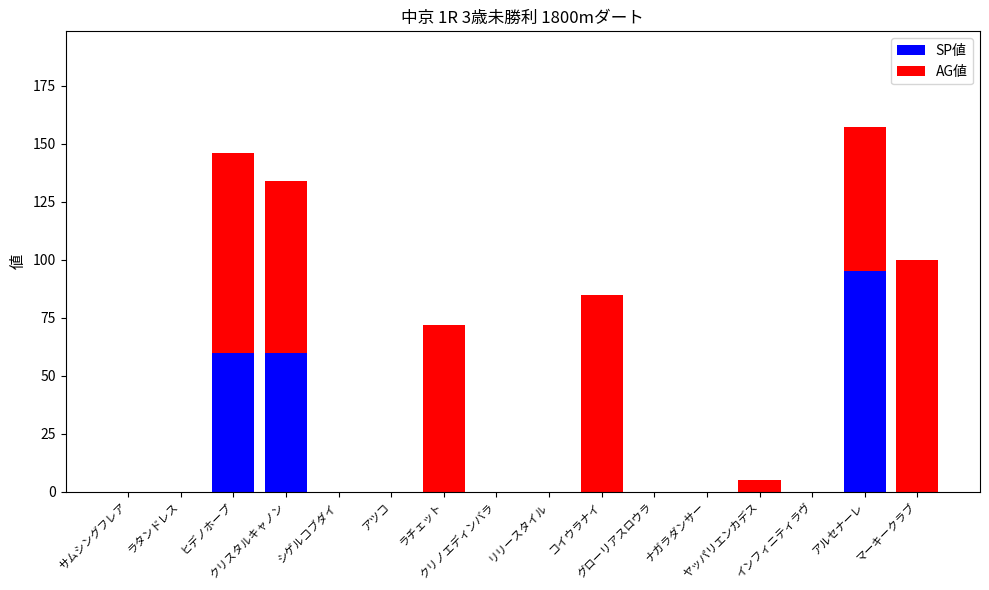

What is the sum of all SP値 values?

215